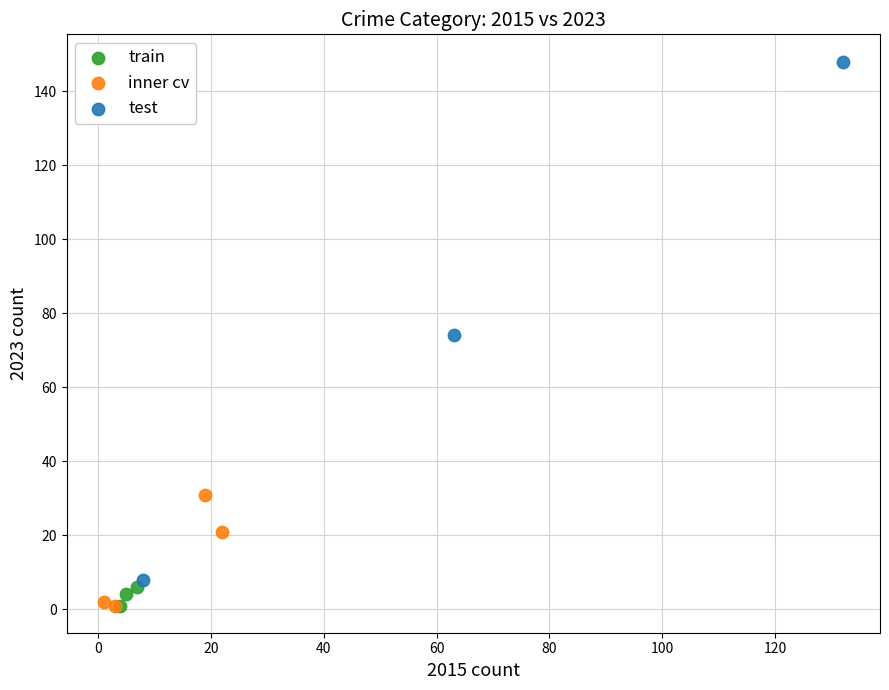

What are all the series names shown in the legend?

train, inner cv, test